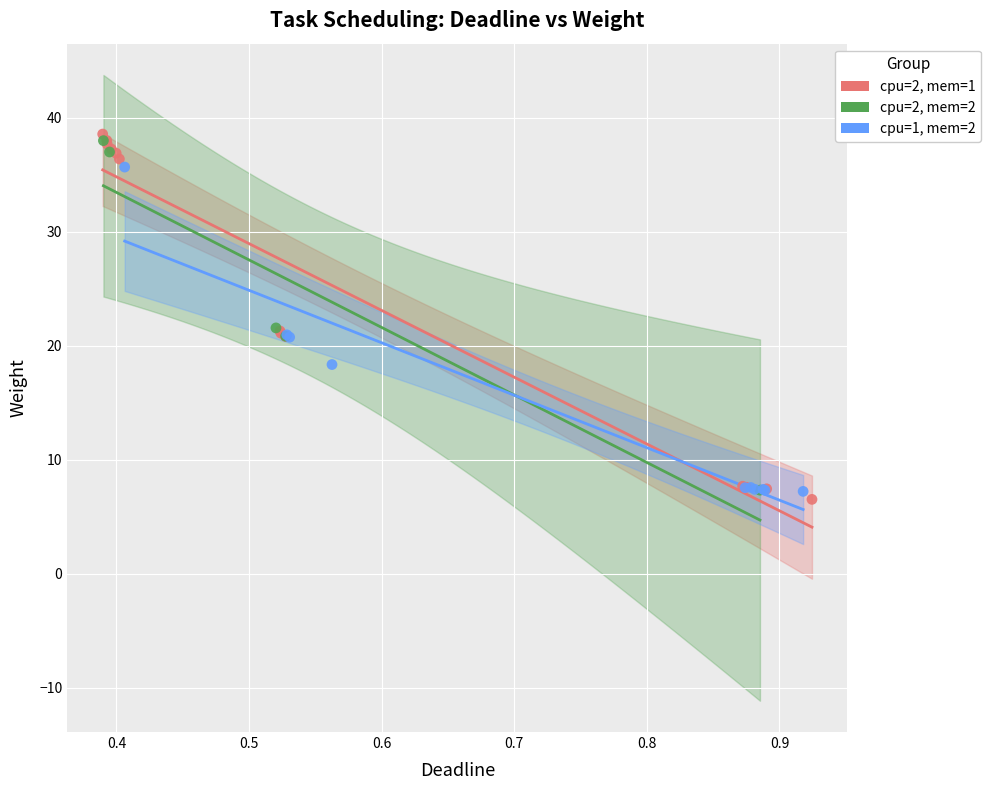

Which series has the widest spread of Y values?

cpu=2, mem=1